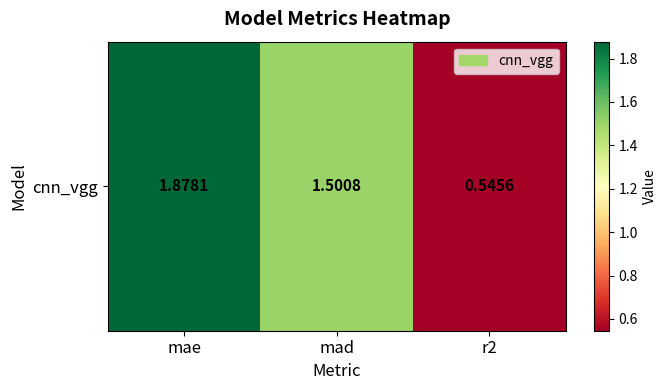

List the labels in order of value, smallest first.

r2, mad, mae